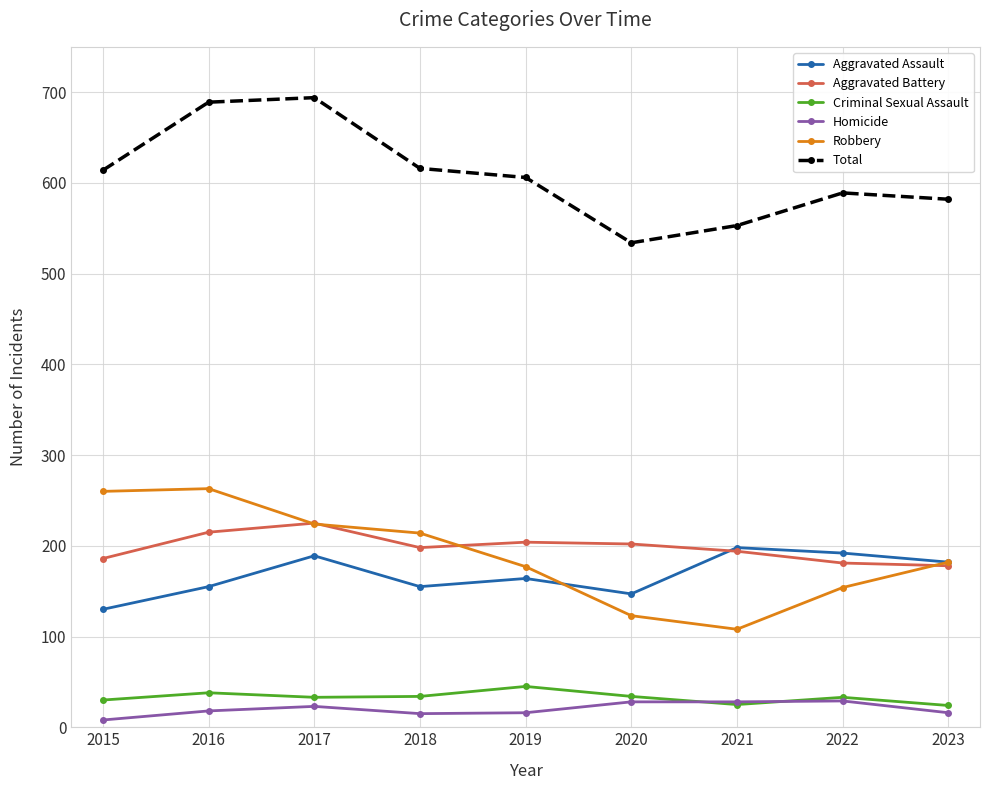

Is it true that Aggravated Assault equals 130 at 2015?

True